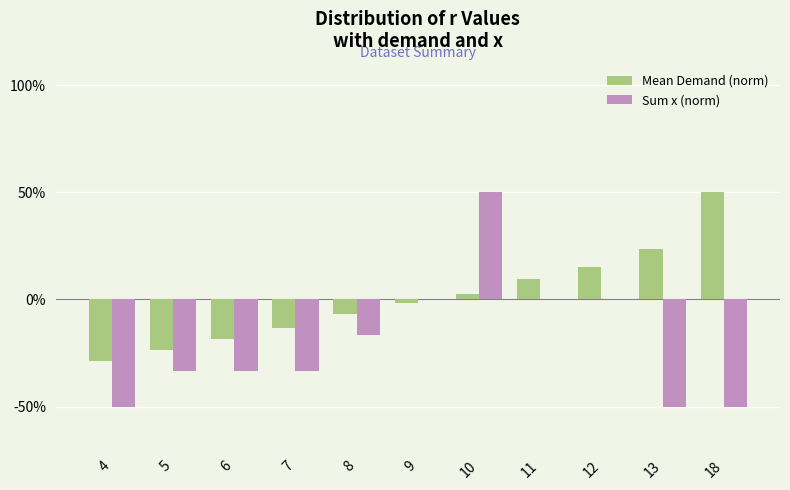

Which series has the largest total across all categories?

Mean Demand (norm)